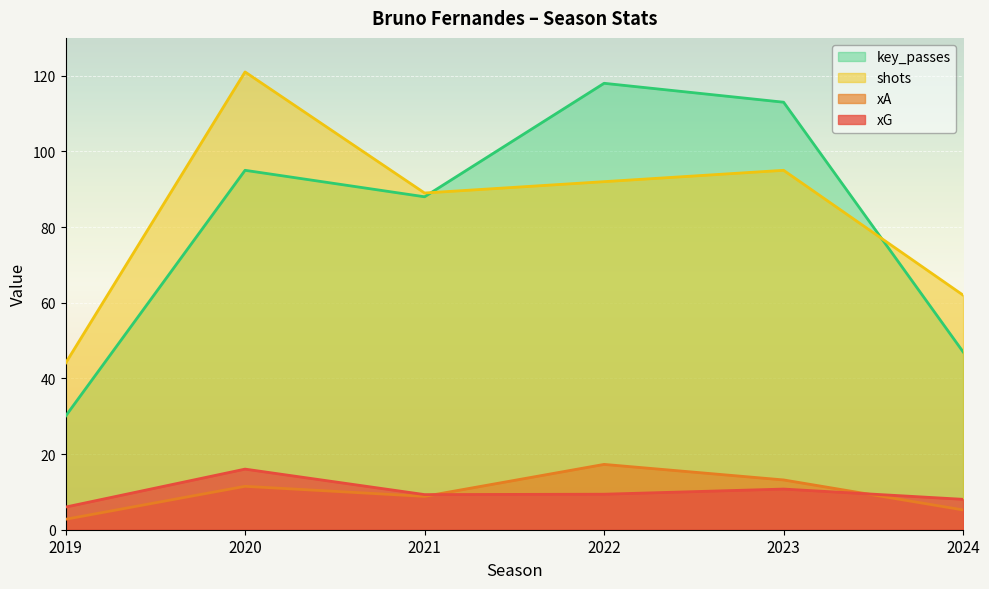

What is the maximum value shown in the chart?

121.0